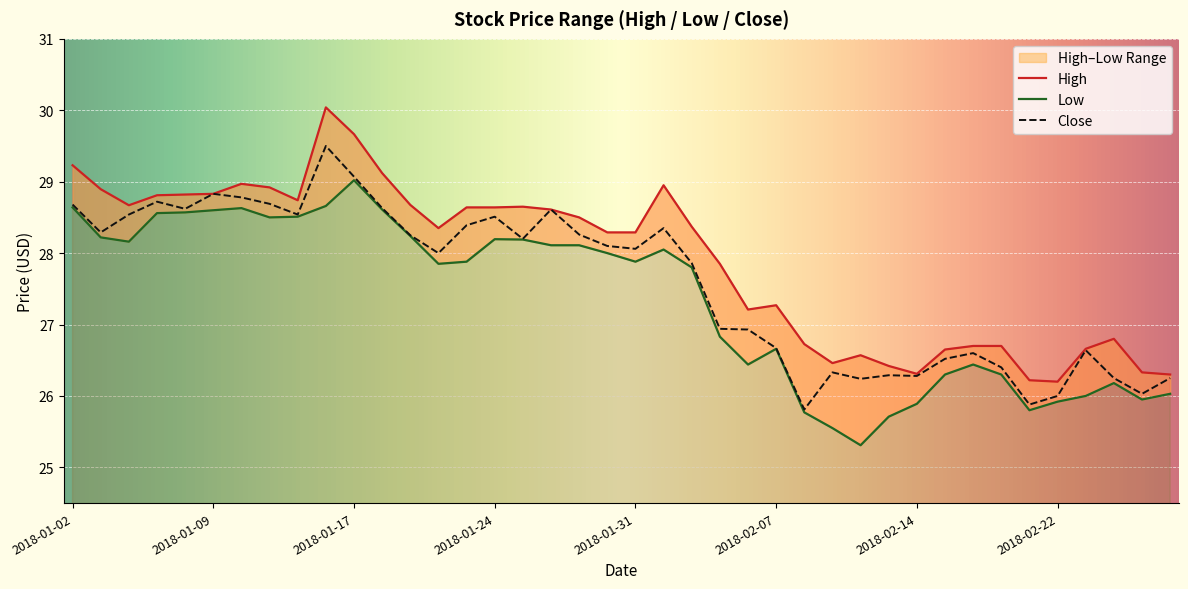

How many values in the High series are below 28?

17